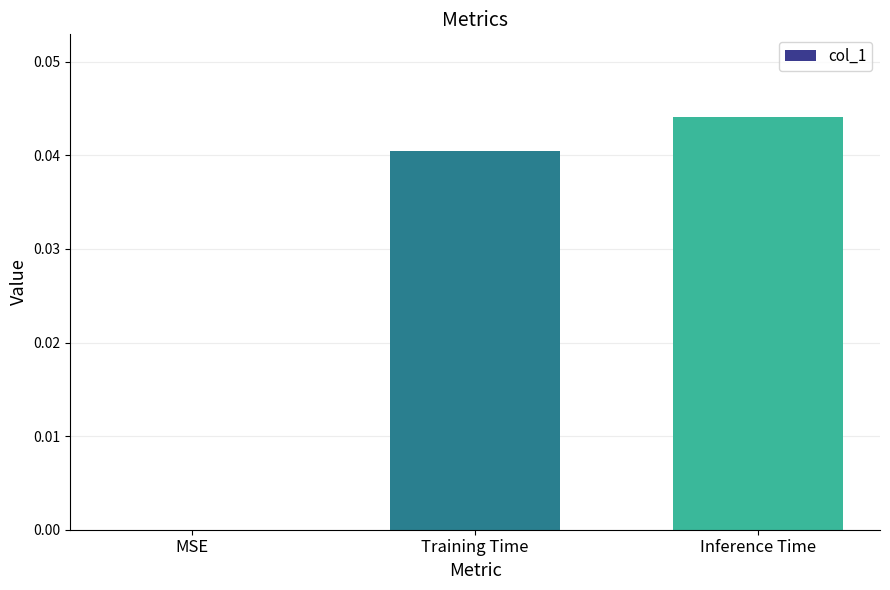

Which category has the highest value across all series?

Inference Time